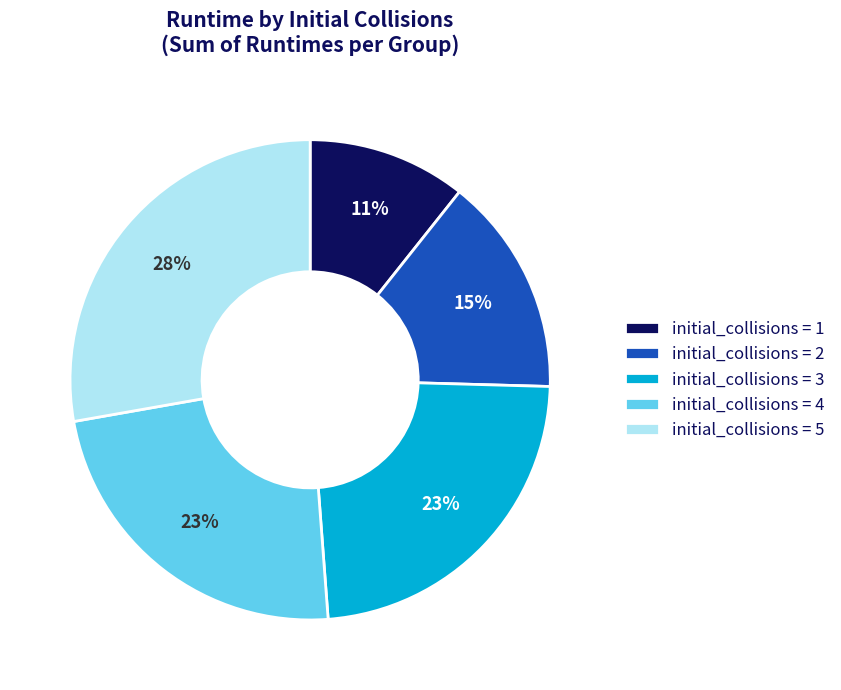

Which slice is the smallest?

initial_collisions = 1